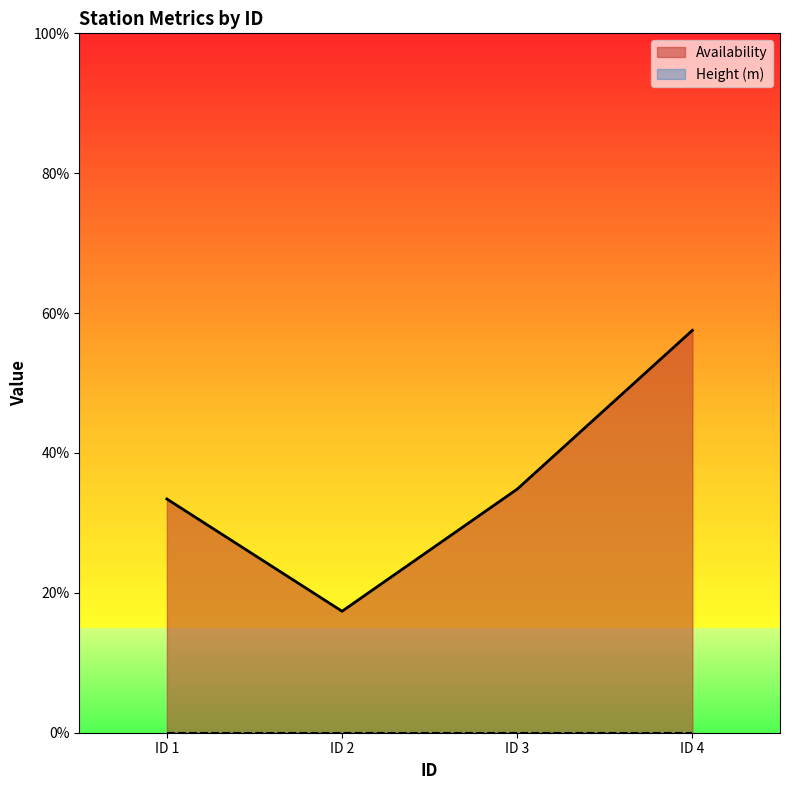

The value at ID 2 is 0.2. True or false?

True